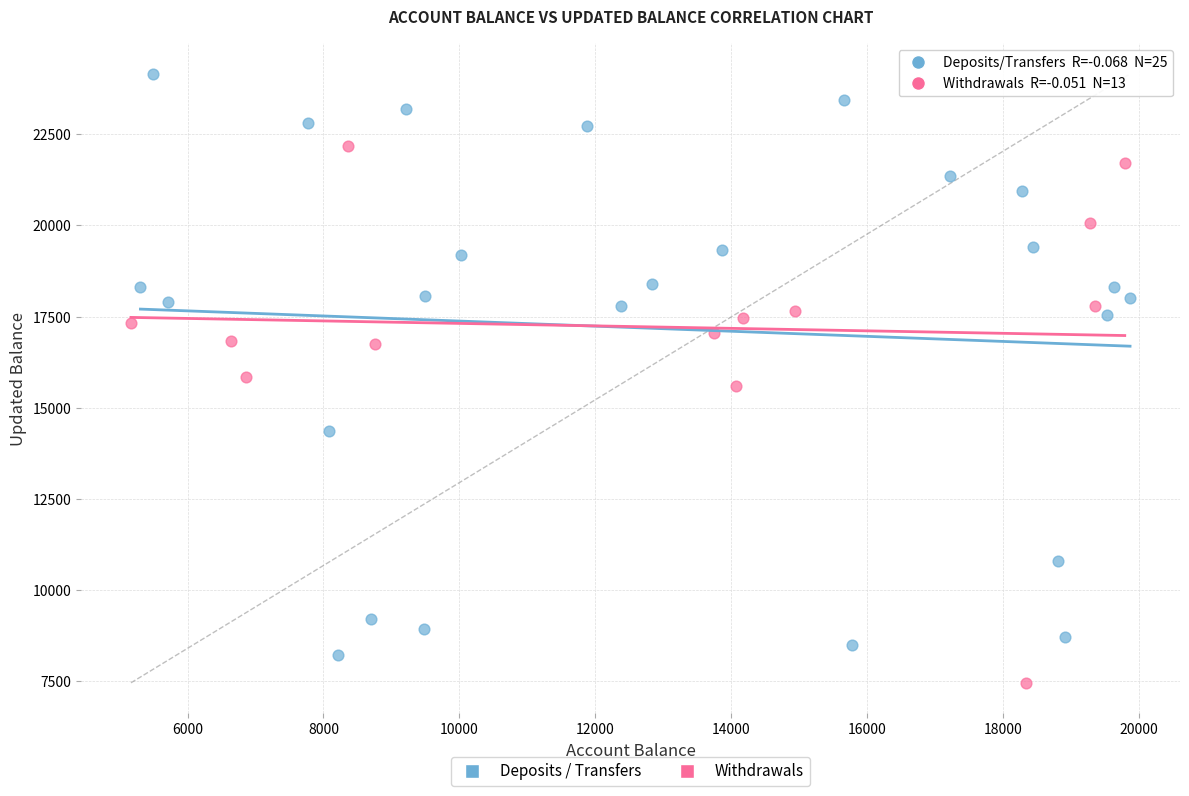

Which series contains the lowest Y value?

Withdrawals